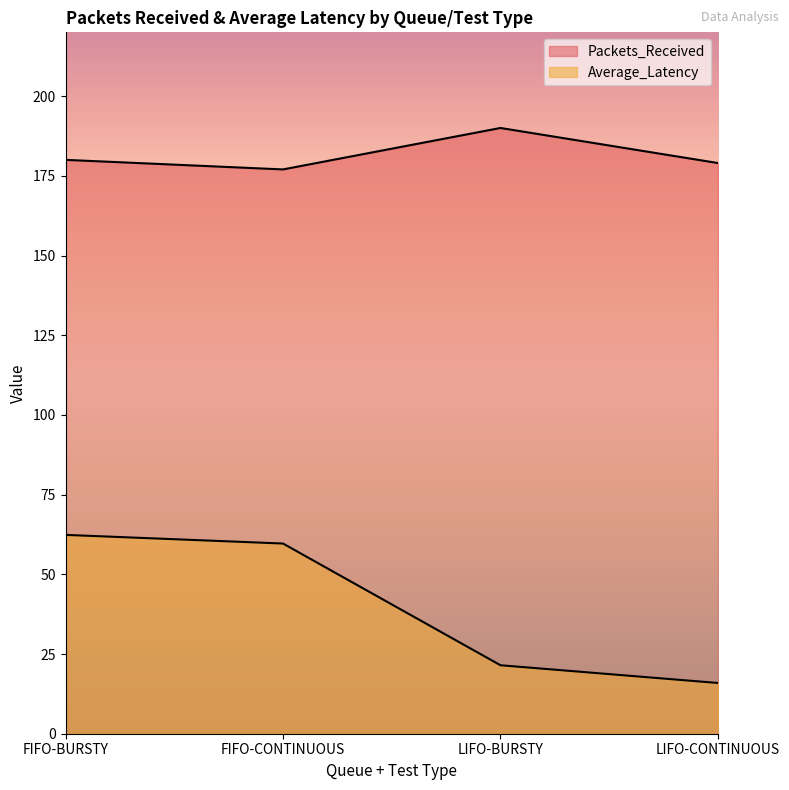

What is the highest value of the Average_Latency series?

62.4